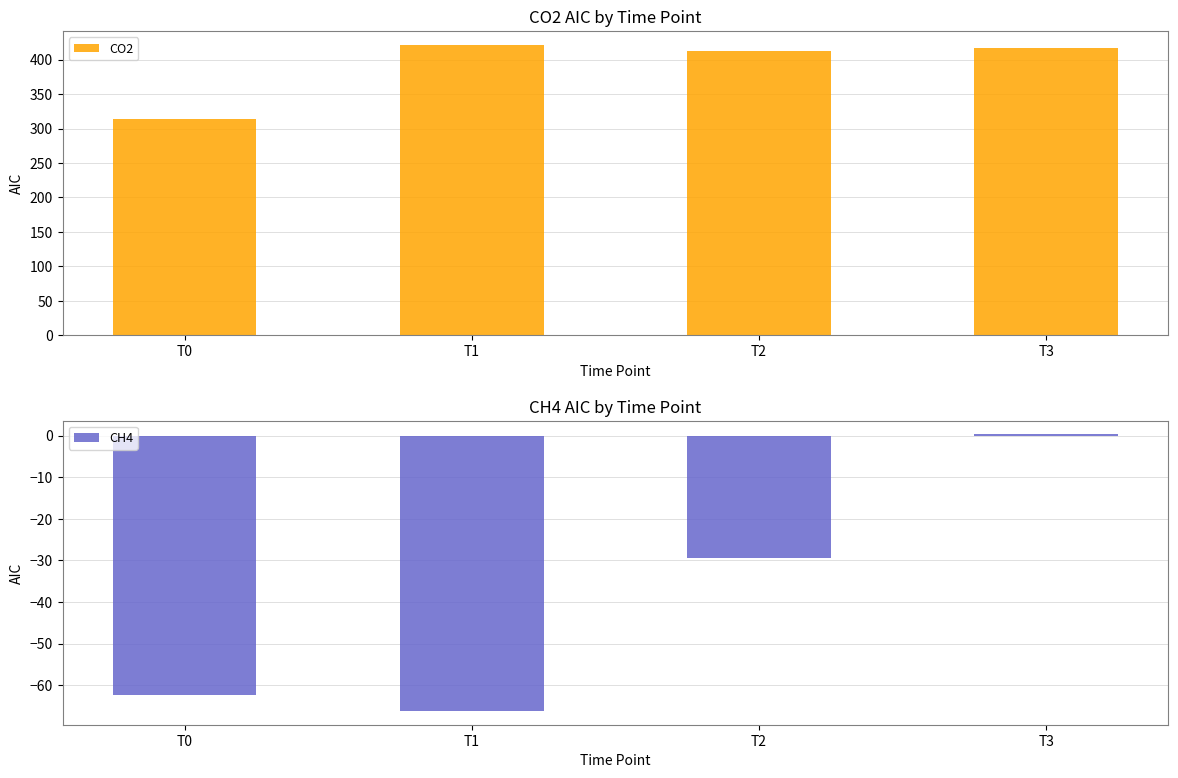

What is the average value of the CO2 series?

391.1